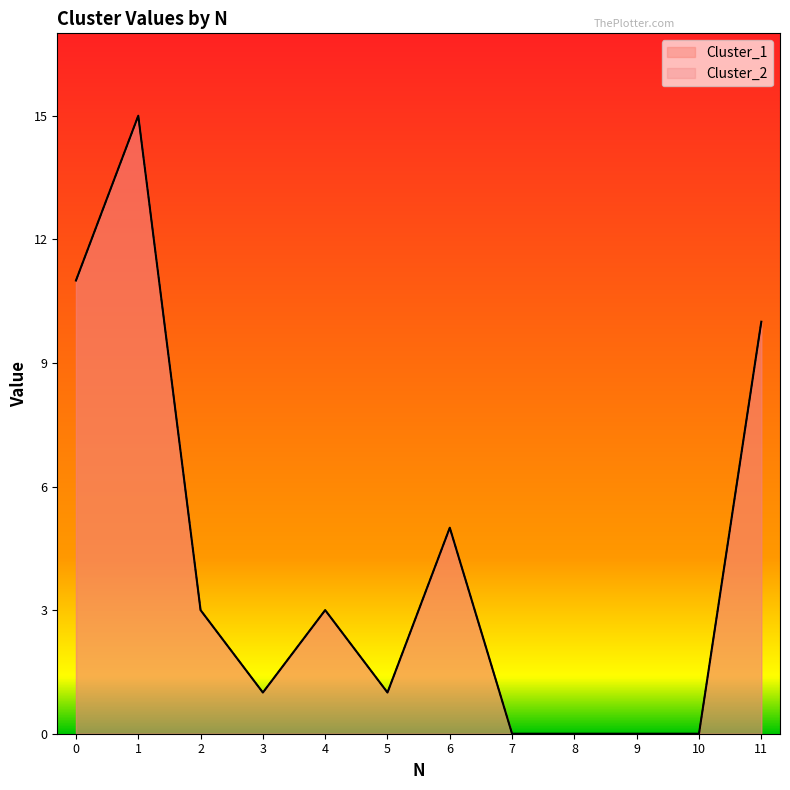

Reading left to right, list all the values displayed in this chart.

Cluster_1: 0=11	1=15	2=3	3=1	4=3	5=1	6=5	7=0	8=0	9=0	10=0	11=10
Cluster_2: 0=11	1=15	2=3	3=1	4=3	5=1	6=5	7=0	8=0	9=0	10=0	11=10